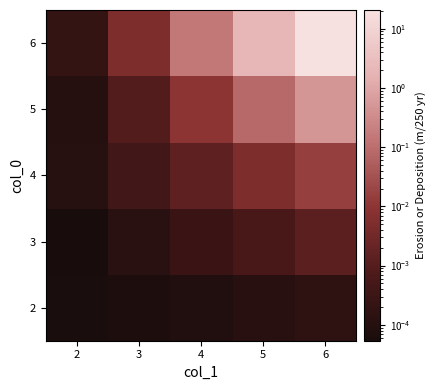

Reading left to right, transcribe all the data shown in this chart.

2: 2=0.0	3=0.0	4=0.0	5=0.0	6=0.0
3: 2=0.0	3=0.0	4=0.0	5=0.0	6=0.0
4: 2=0.0	3=0.0	4=0.0	5=0.0	6=0.0
5: 2=0.0	3=0.0	4=0.0	5=0.1	6=0.5
6: 2=0.0	3=0.0	4=0.2	5=2.1	6=20.7